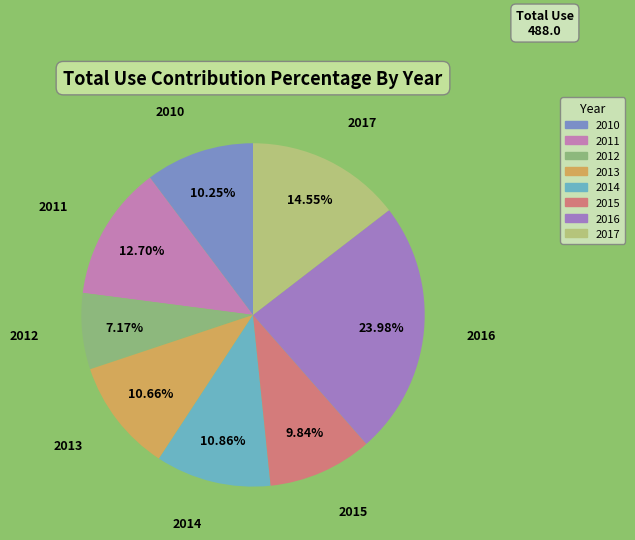

Between 2015 and 2011, which is larger?

2011